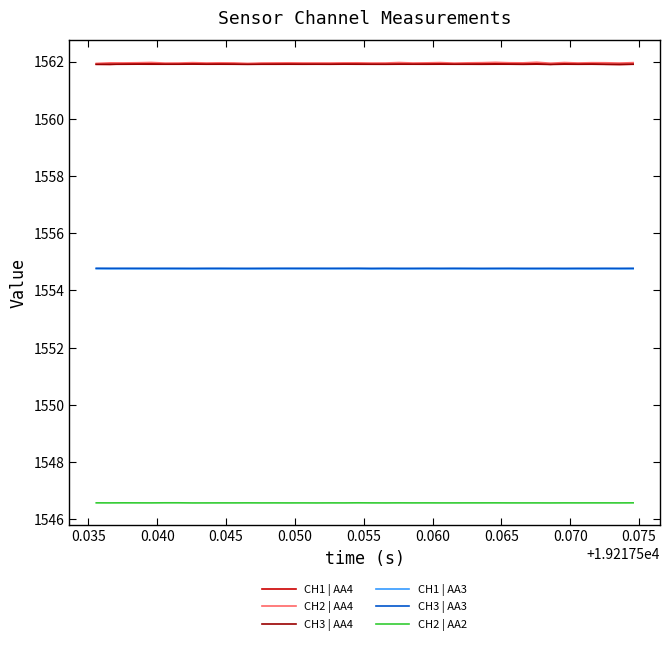

True or false: CH1 | AA3 and CH3 | AA4 cross at least once.

False